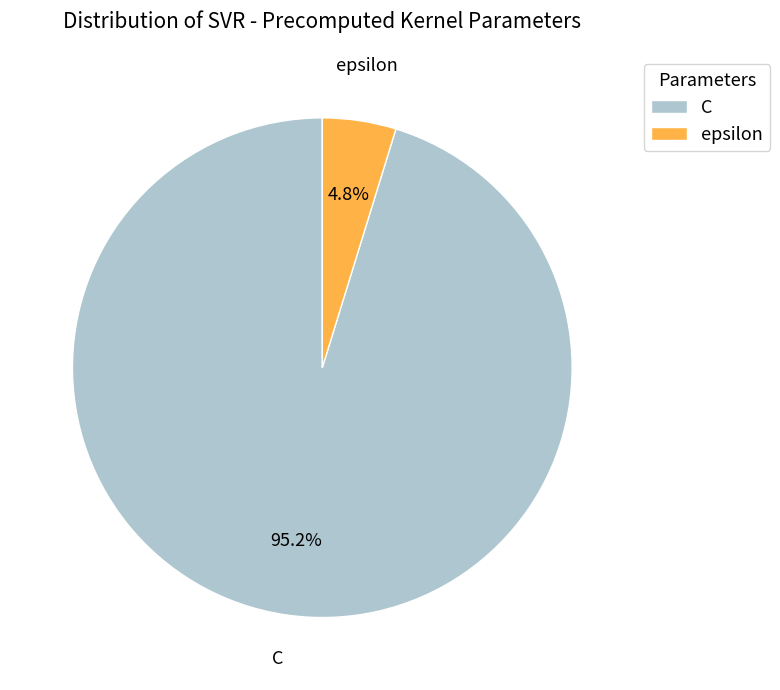

To the nearest percent, what portion does C represent?

95%